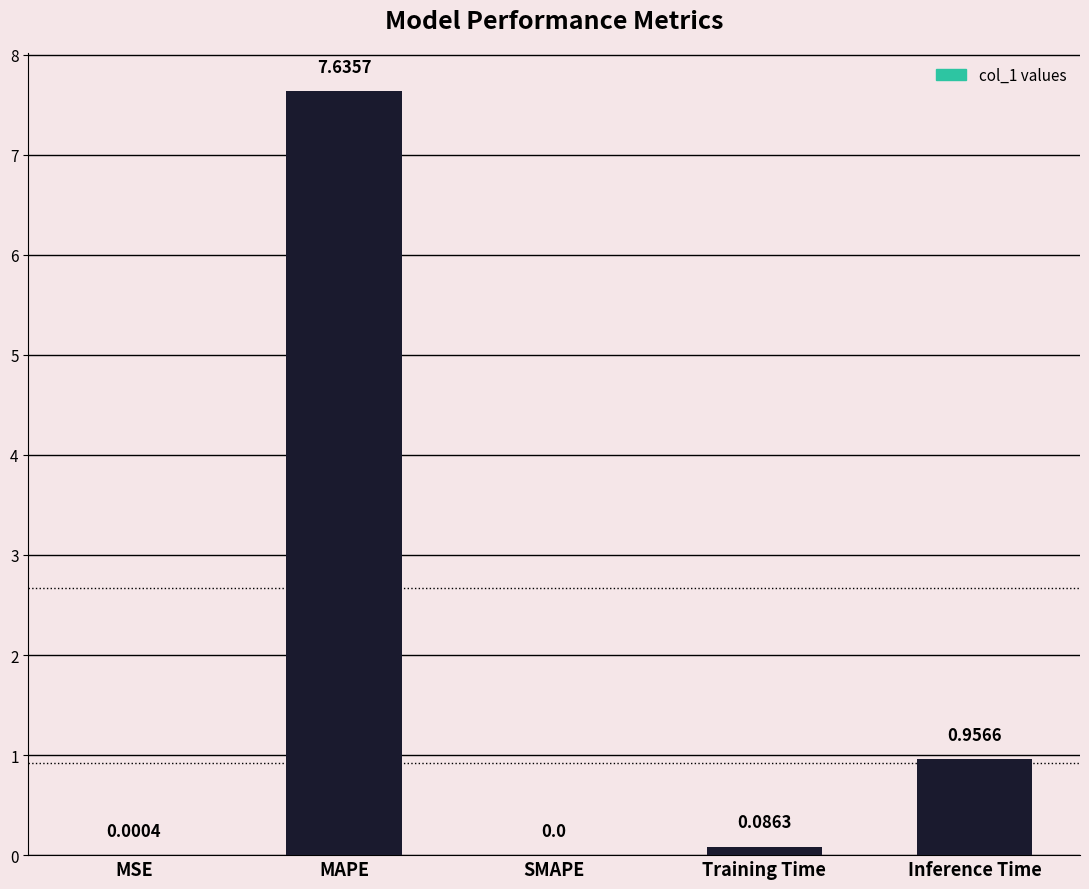

At which label is the value closest to 3?

Inference Time